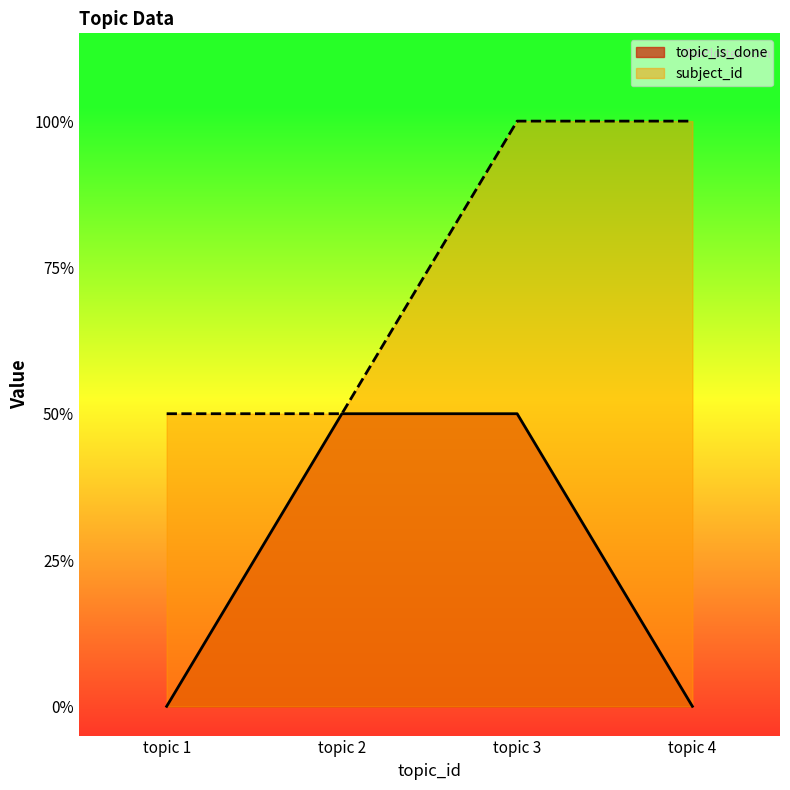

Rank the categories by topic_is_done value from highest to lowest.

topic 2, topic 3, topic 1, topic 4